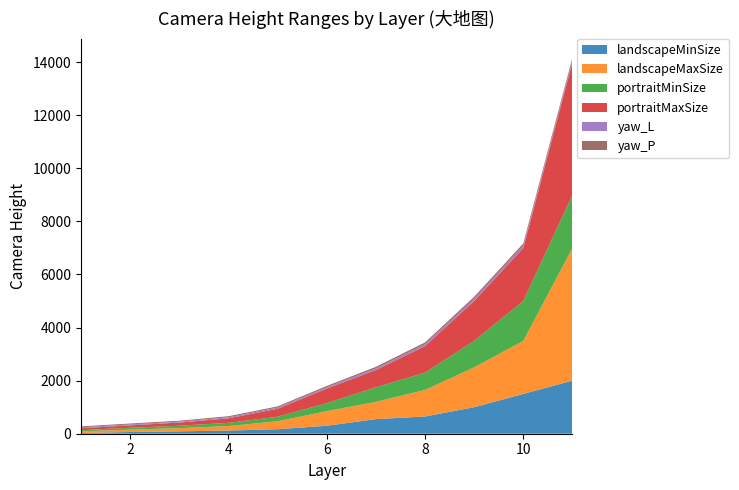

Reading right to left, list all the values displayed in this chart.

landscapeMinSize: 11=2000	10=1500	9=1000	8=650	7=550	6=300	5=170	4=120	3=90	2=65	1=27
landscapeMaxSize: 11=5000	10=2000	9=1500	8=1000	7=650	6=550	5=300	4=170	3=120	2=90	1=65
portraitMinSize: 11=2000	10=1500	9=1000	8=650	7=550	6=300	5=170	4=120	3=90	2=70	1=45
portraitMaxSize: 11=5000	10=2000	9=1500	8=1000	7=650	6=550	5=300	4=170	3=120	2=90	1=70
yaw_L: 11=85	10=85	9=80	8=70	7=60	6=50	5=45	4=40	3=35	2=35	1=35
yaw_P: 11=85	10=85	9=80	8=70	7=60	6=50	5=45	4=40	3=35	2=35	1=35